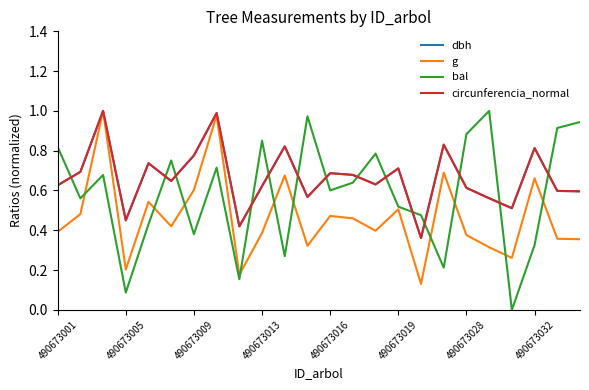

How many intersections are there between bal and circunferencia_normal?

14